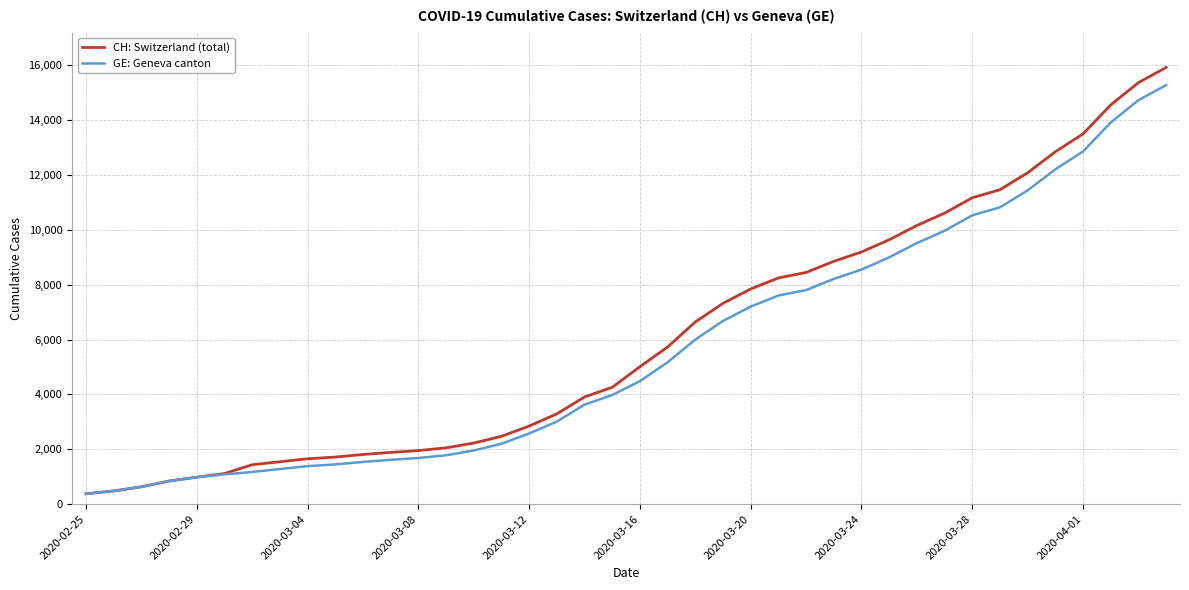

Which series has the widest spread of values?

CH: Switzerland (total)